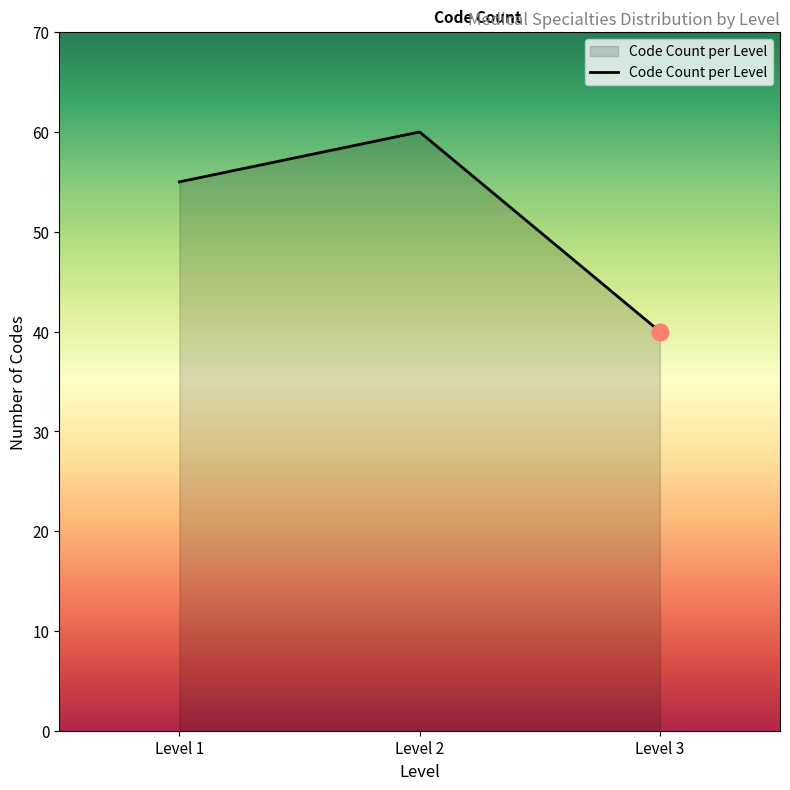

What is the difference between the maximum and minimum values?

20.0